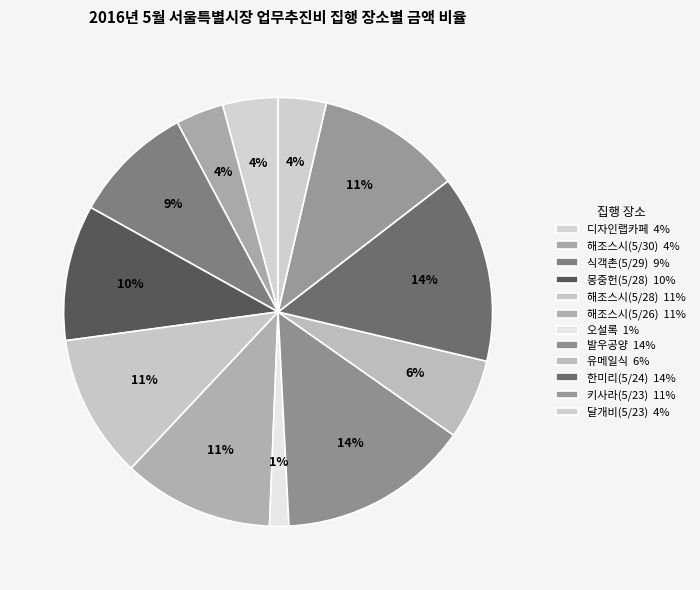

Count the number of slices in the pie.

12